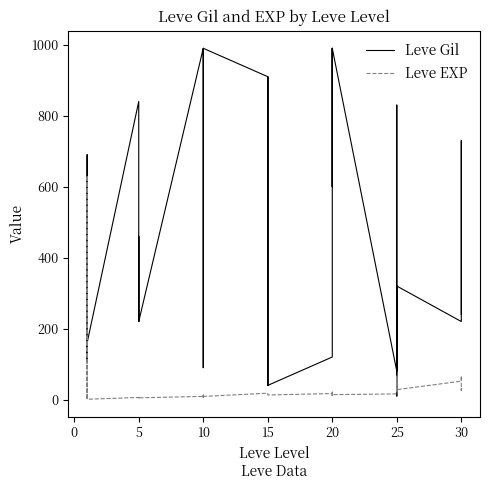

How many lines are shown in the chart?

2